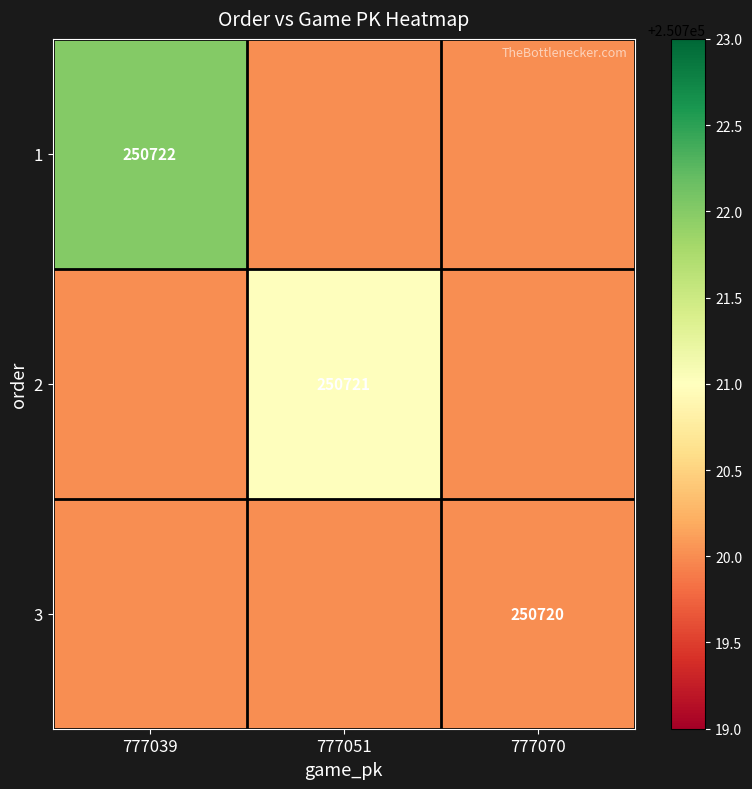

Is it true that 3 equals 250720 at 777070?

True